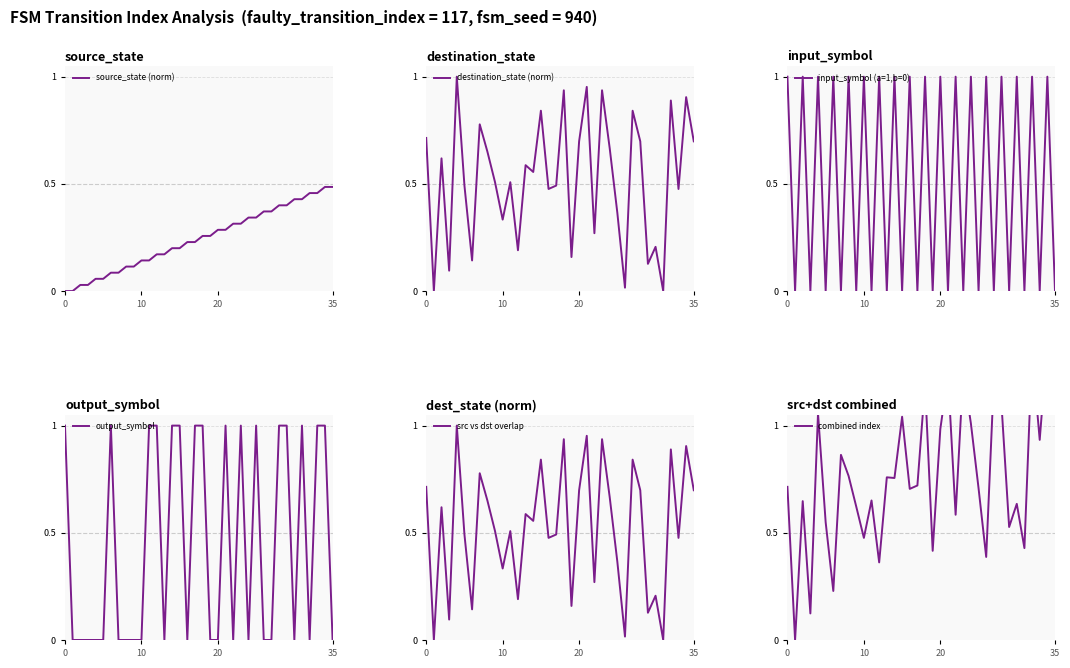

Which series has the widest spread of values?

combined index